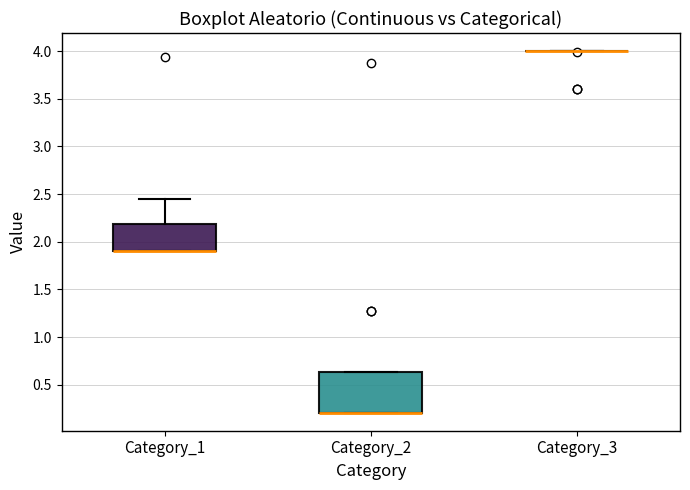

Reading left to right, read every box against the y-axis: the position of its median line, the range the box covers, and the ends of its whiskers. The values are not printed on the chart, so give them approximately, as read against the axis.

Category_1: median 1.90 (drawn on the box's lower edge), box 1.90 to 2.20, whiskers 1.90 to 2.45
Category_2: median 0.20 (drawn on the box's lower edge), box 0.20 to 0.65, whiskers 0.20 to 0.65
Category_3: box collapsed to a line at 4.00, whiskers 4.00 to 4.00